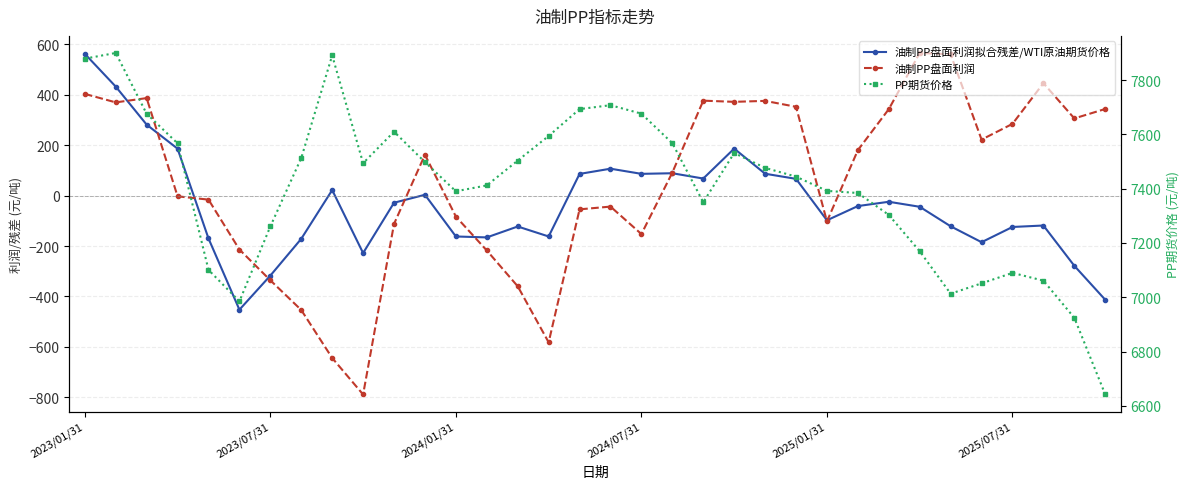

True or false: 油制PP盘面利润拟合残差/WTI原油期货价格 and PP期货价格 intersect in this chart.

False